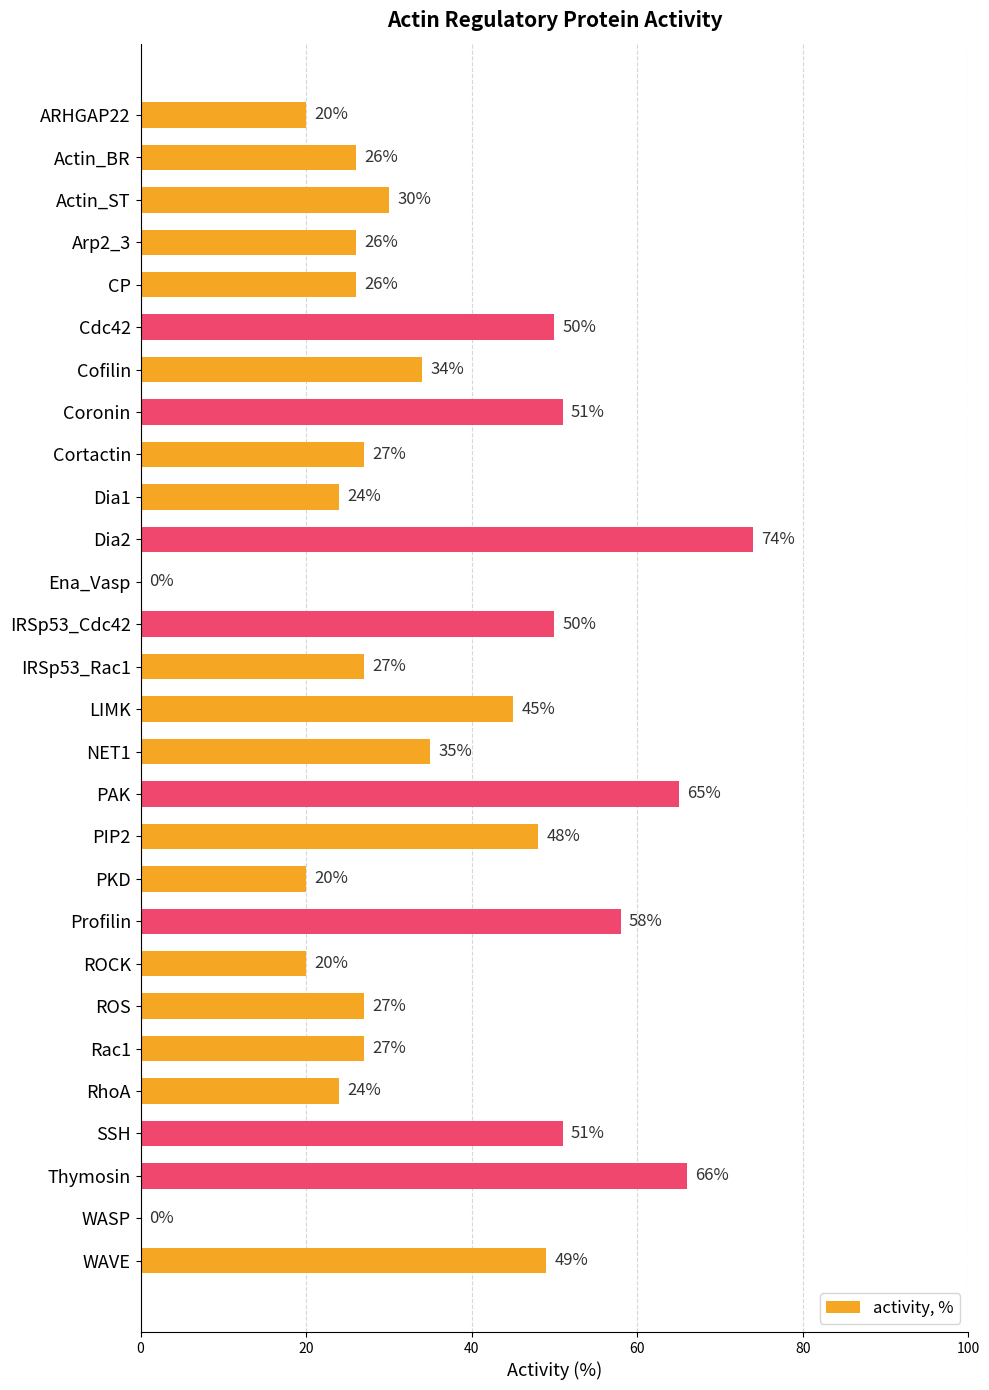

What is the greatest value displayed?

74